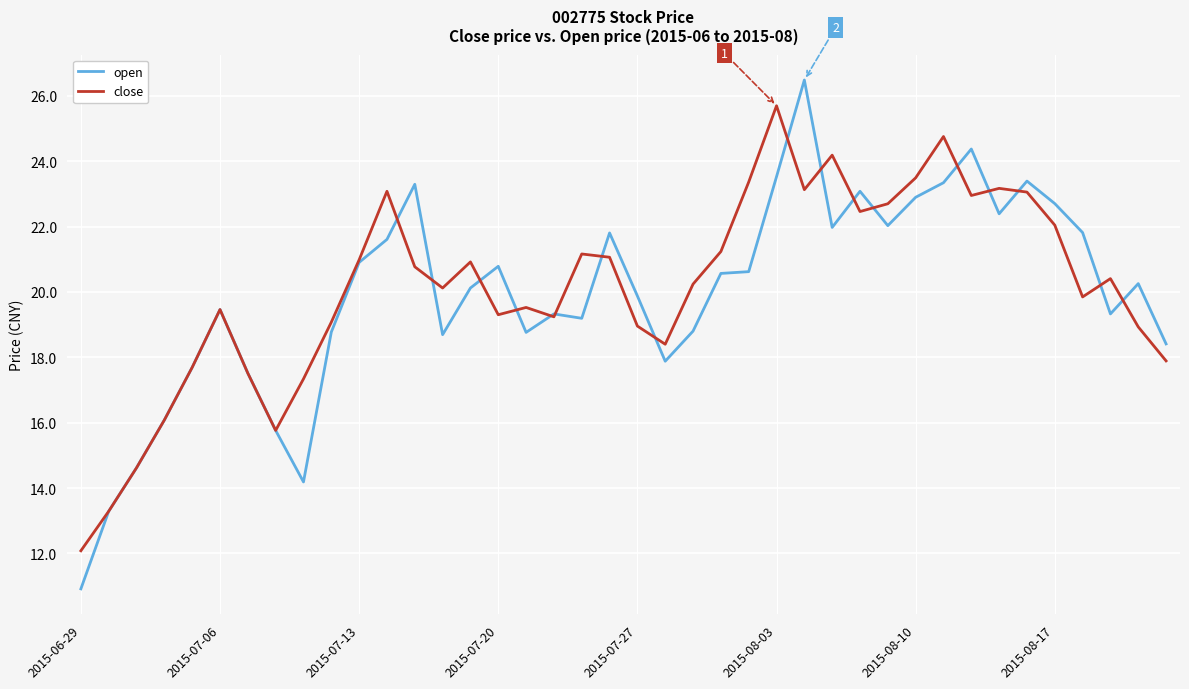

List the series in order of their peak value, lowest first.

close, open